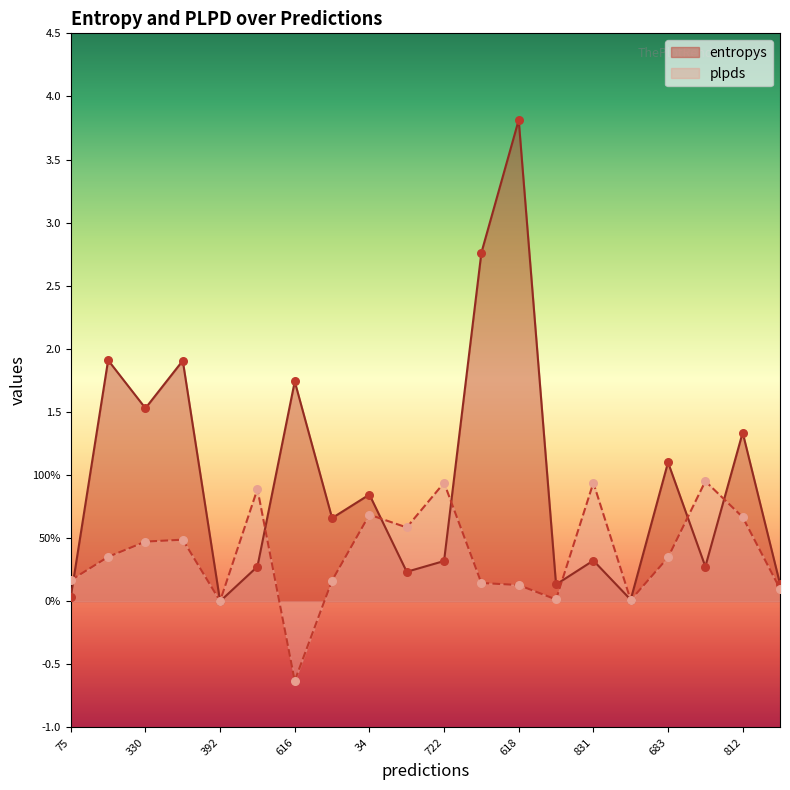

Which series contains the highest Y value?

entropys